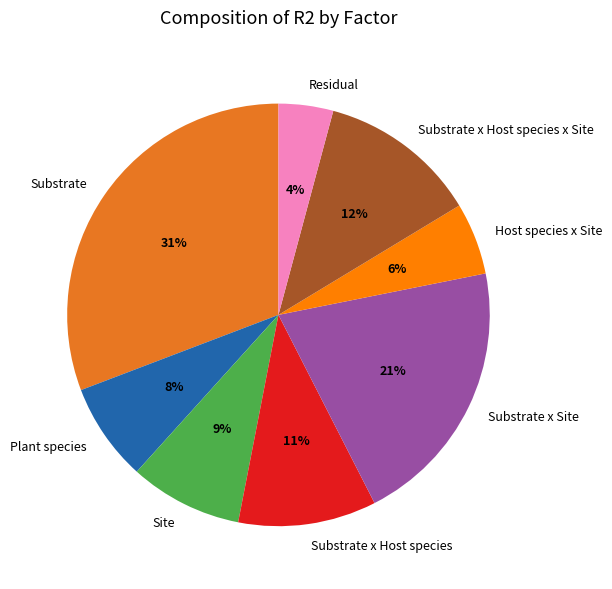

To the nearest percent, what is the combined percentage of Residual and Substrate x Host species?

15%